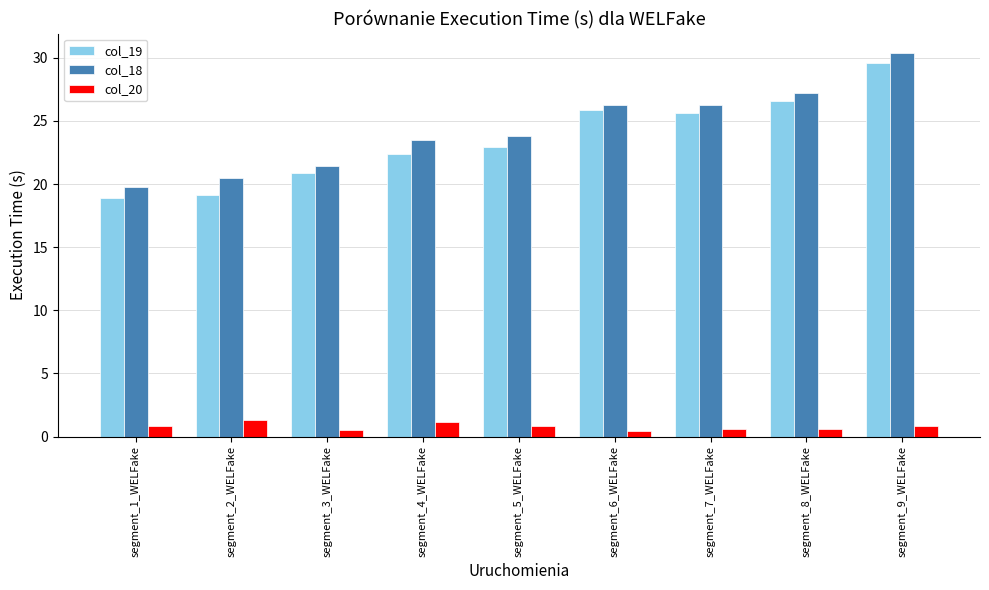

How many series are shown in this chart?

3